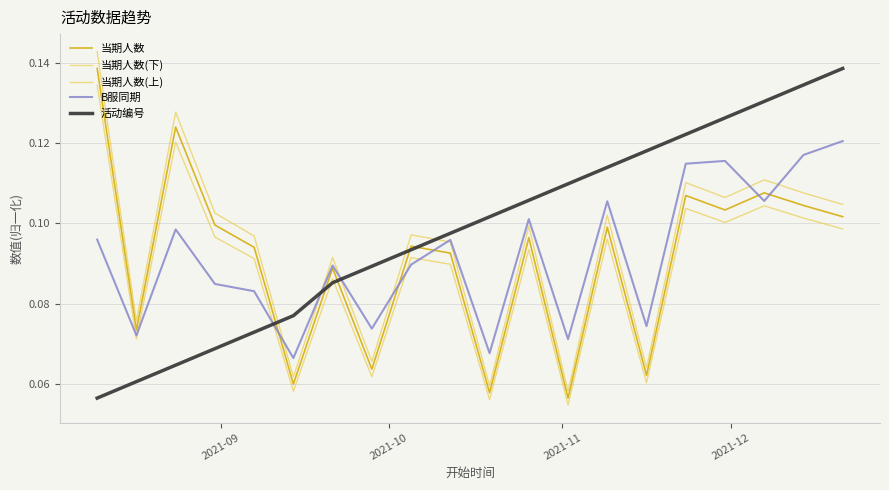

Which series ends up on top after the final intersection of 当期人数 and 活动编号?

活动编号